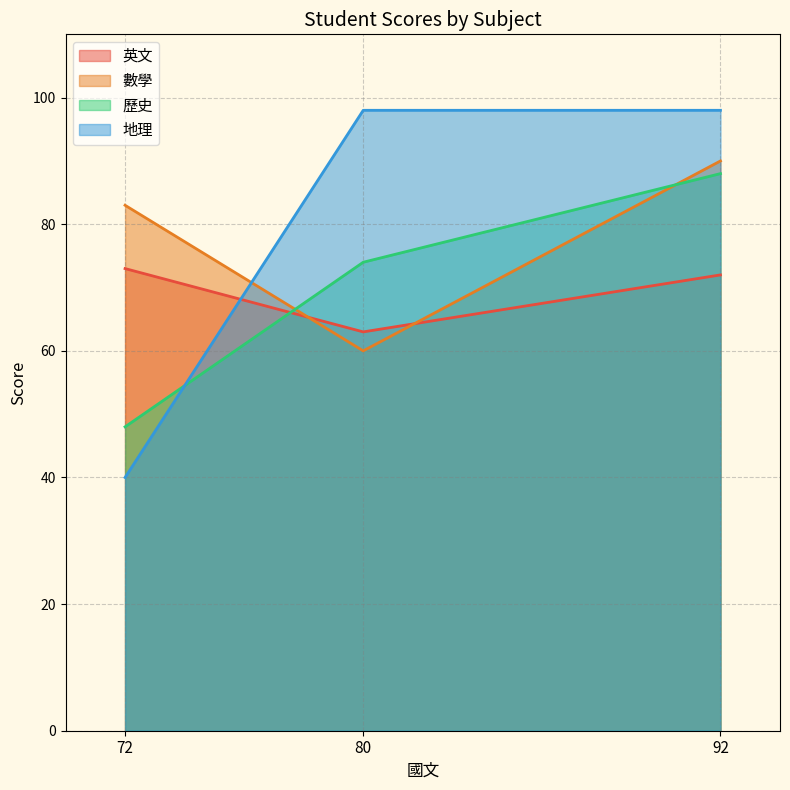

The 英文 series shows 63 at 80. True or false?

True